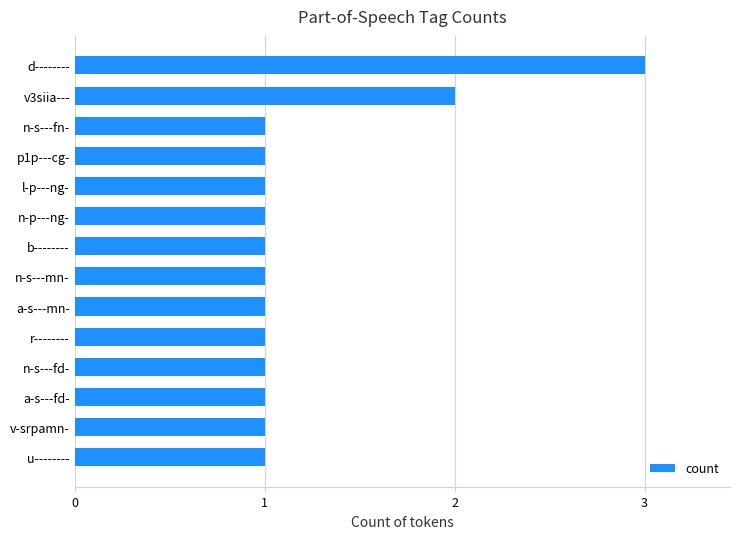

What is the label of the 14th bar from the top?

u--------